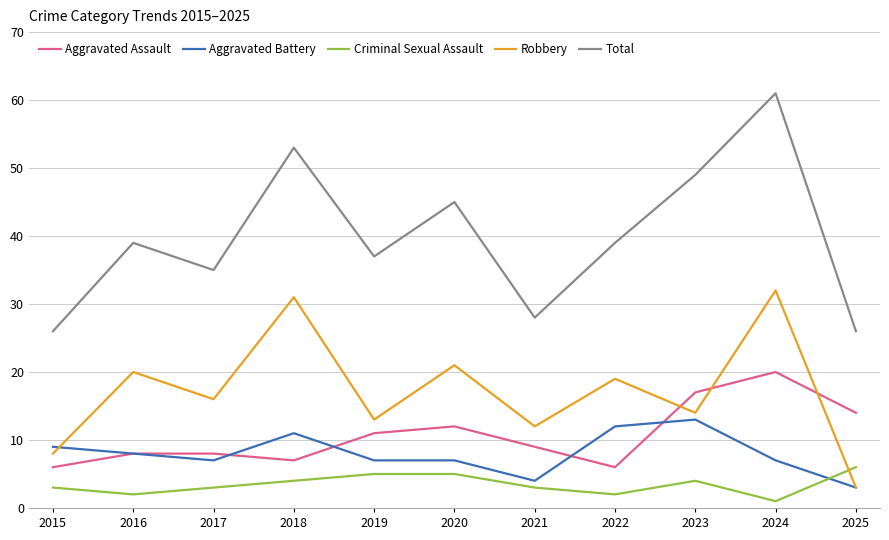

What is the difference between the Total values at 2016 and 2019?

2